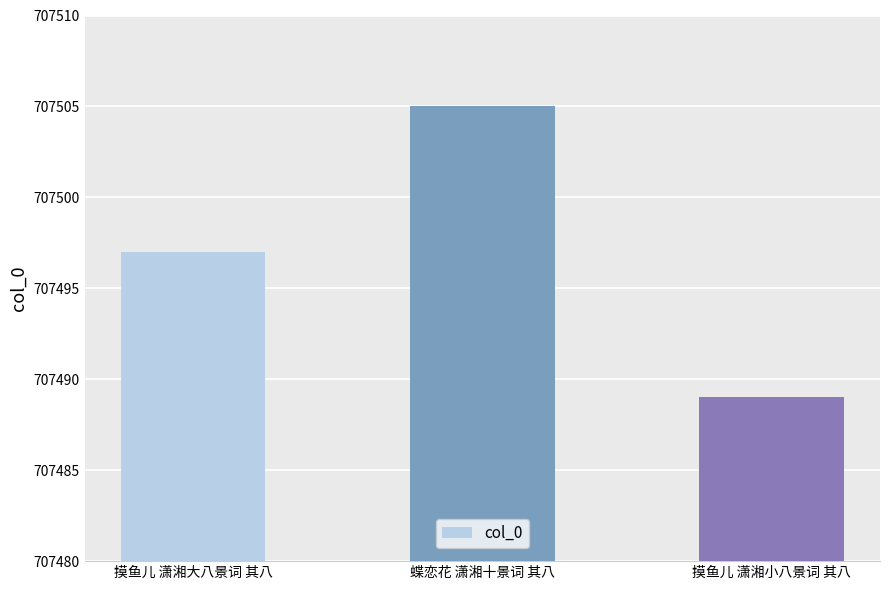

True or false: the data shows 1089768 at 摸鱼儿 潇湘小八景词 其八.

False